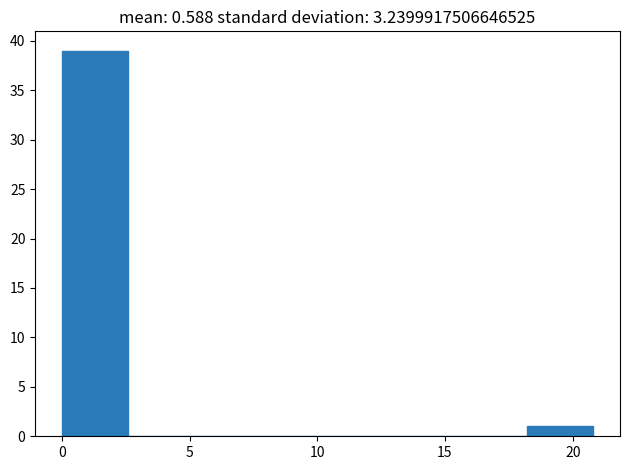

Which range on the x-axis has the tallest bar?

0.0 to 2.5